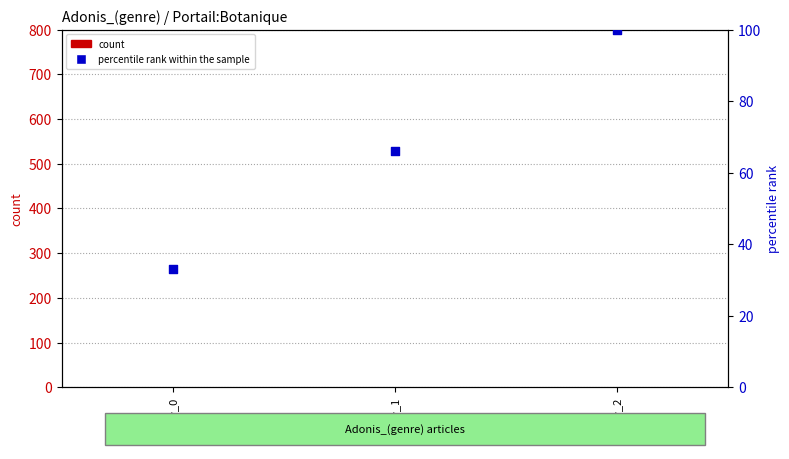

At how many categories does at least one series exceed 28?

3